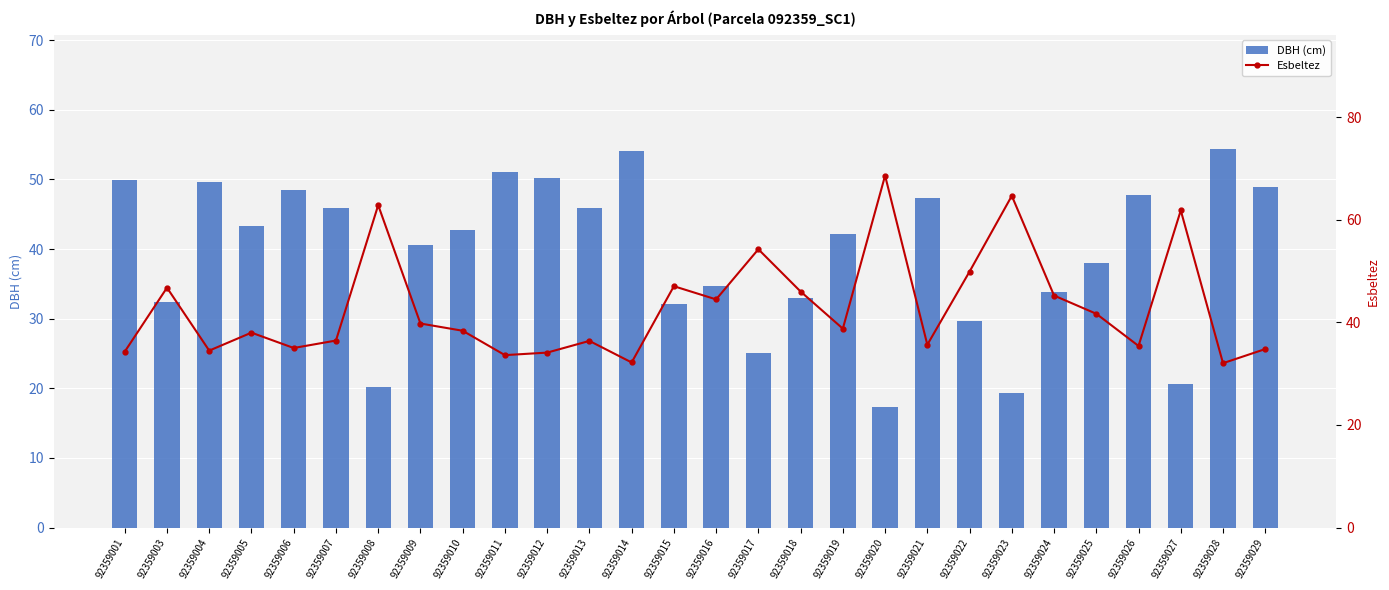

Which label corresponds to the largest value in the chart?

92359020